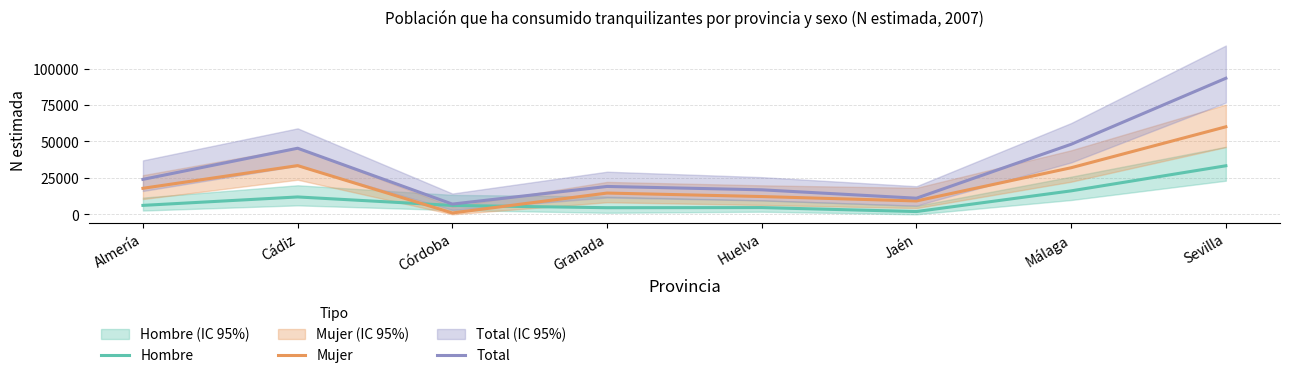

True or false: Hombre and Total intersect in this chart.

False